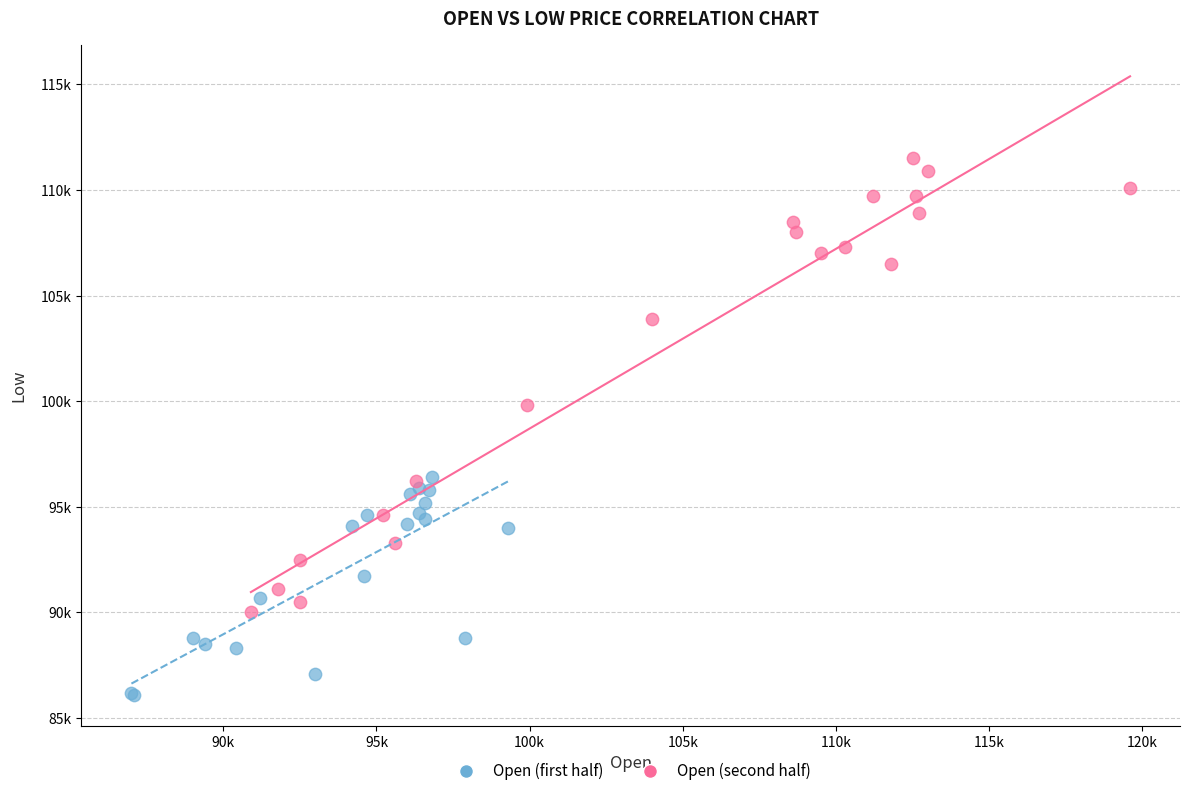

What are all the series names shown in the legend?

Open (first half), Open (second half)